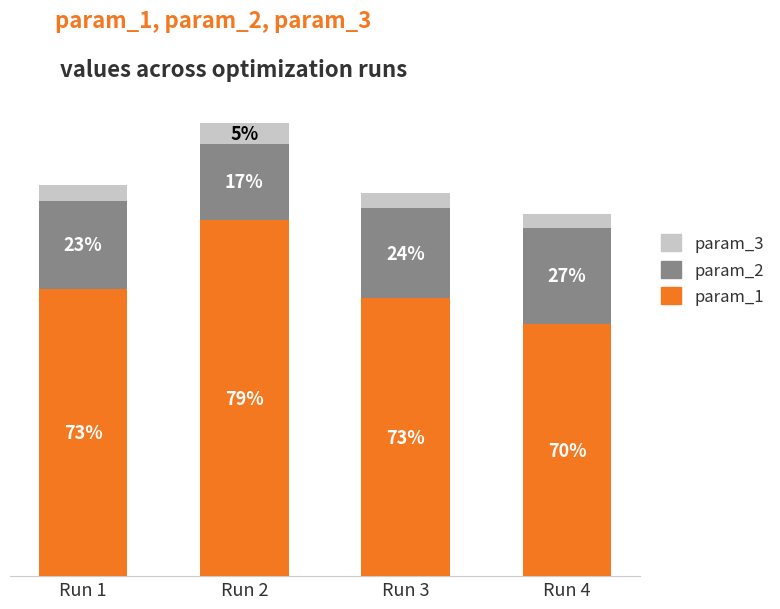

Which series has the largest range (max minus min)?

param_1